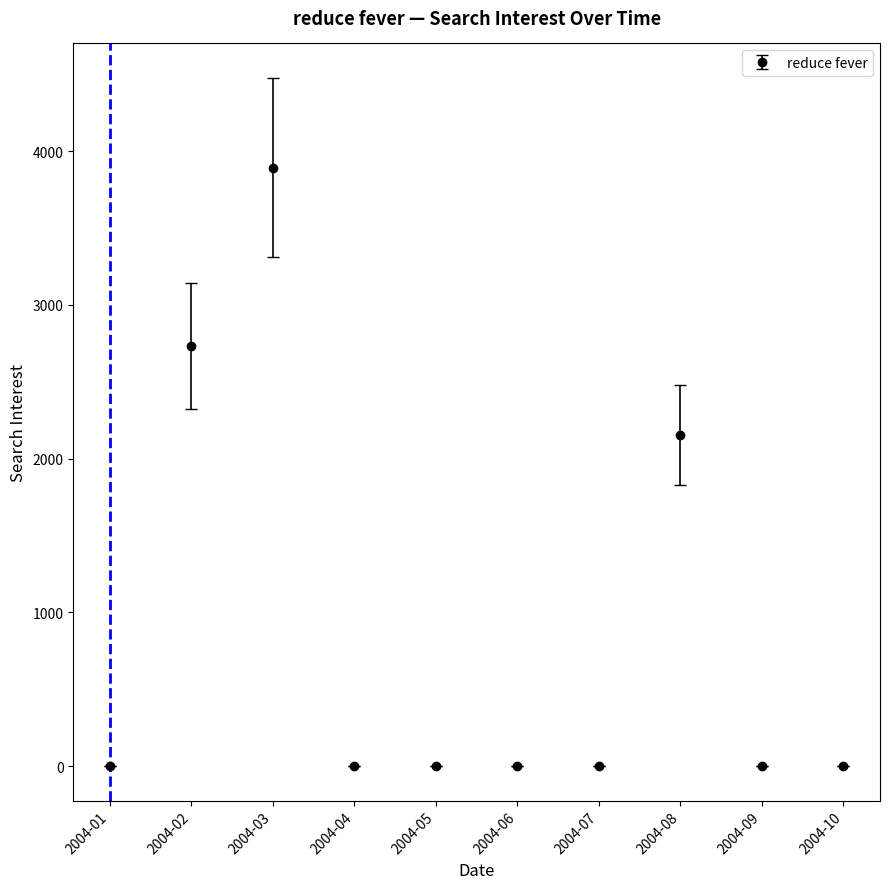

Is this an area chart (filled region under the line)?

No